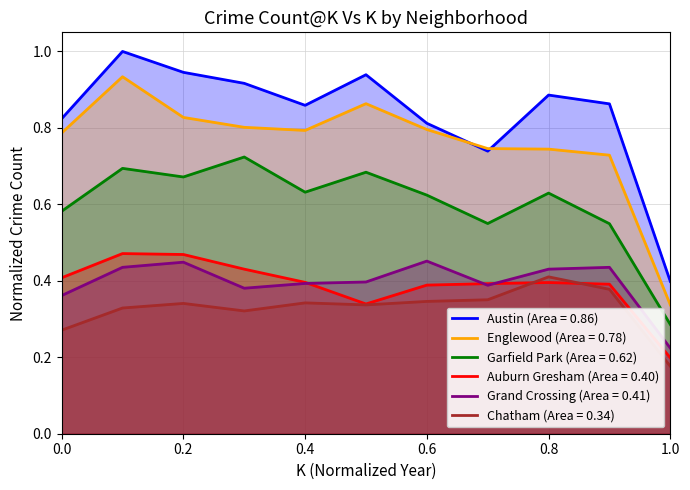

The value of Auburn Gresham (Area = 0.40) at 0.4 is 0.4. True or false?

True